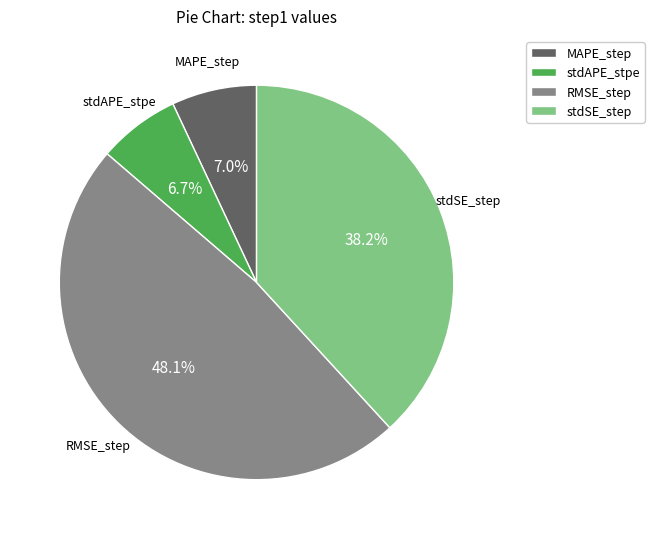

Which has a higher value, stdAPE_stpe or stdSE_step?

stdSE_step